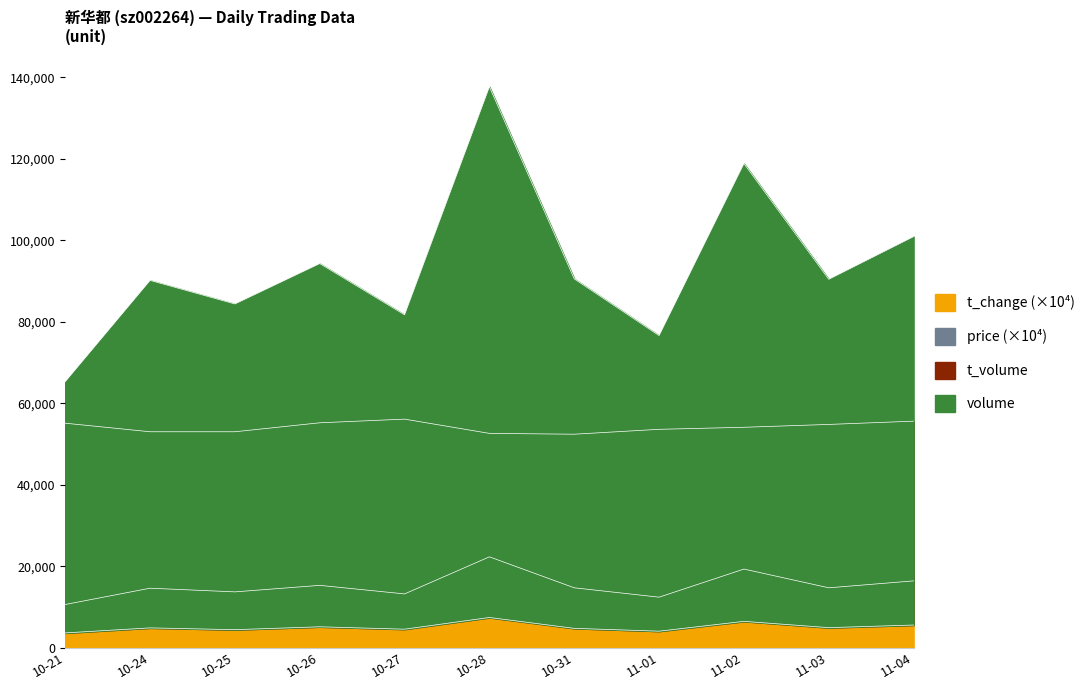

What is the maximum value for t_change (×10⁴)?

22300.0